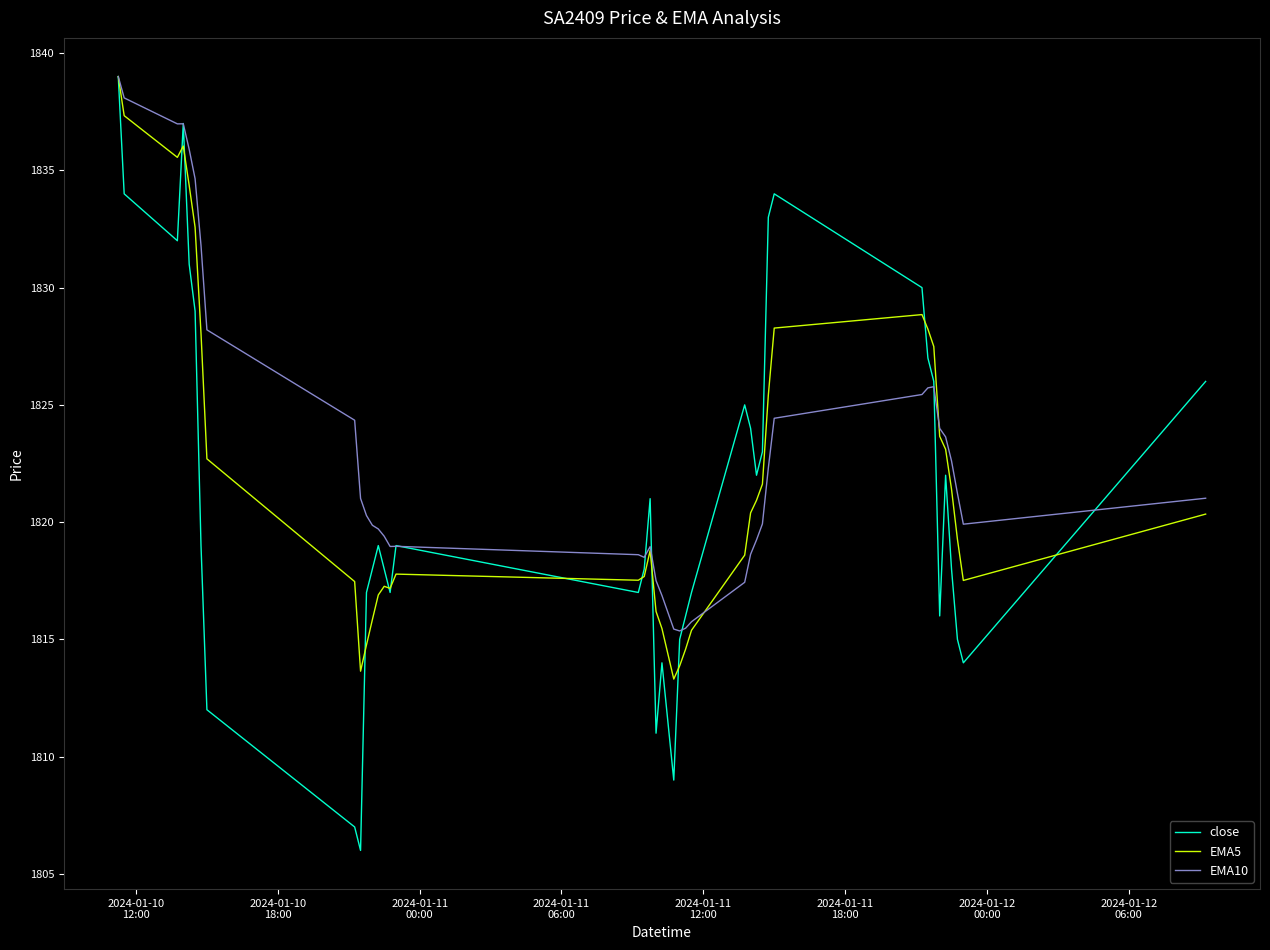

Does the chart display data point markers on the line(s)?

No